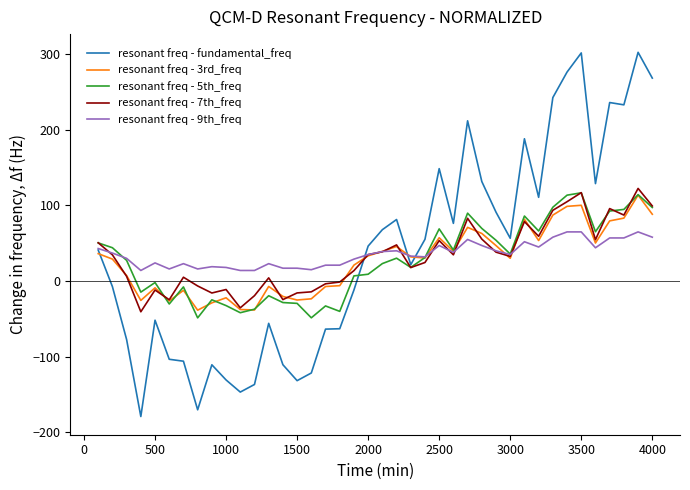

What is the minimum value shown in the chart?

-179.1